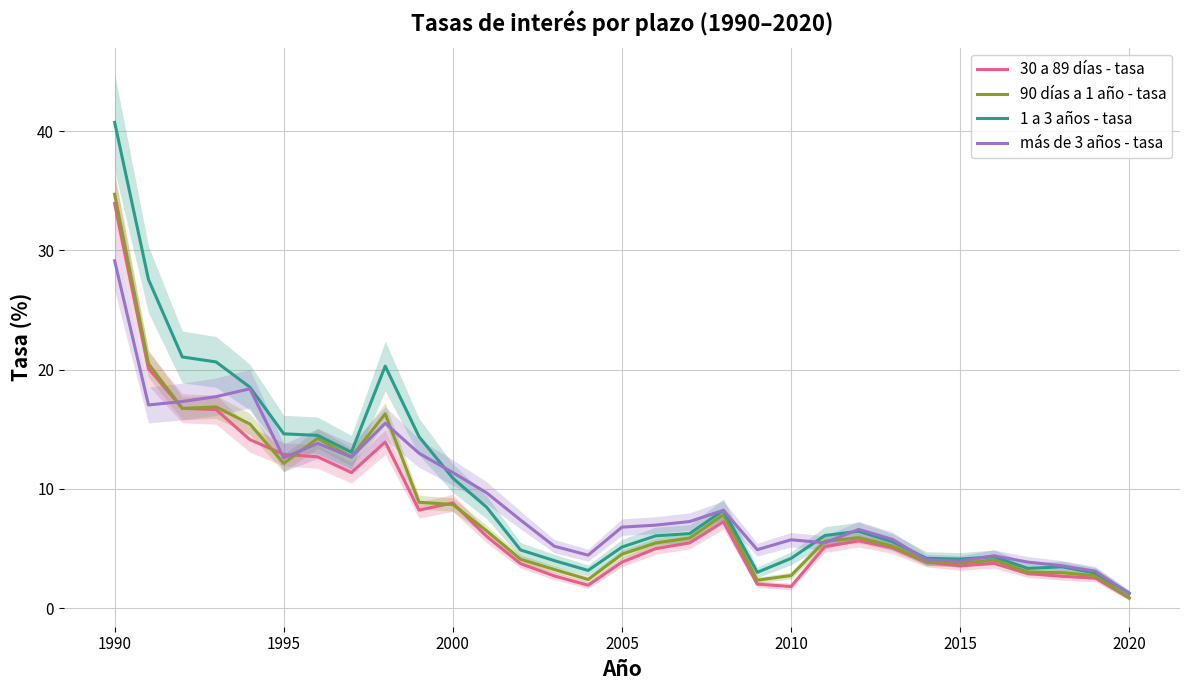

Where does the 30 a 89 días - tasa series first go above 5?

1990